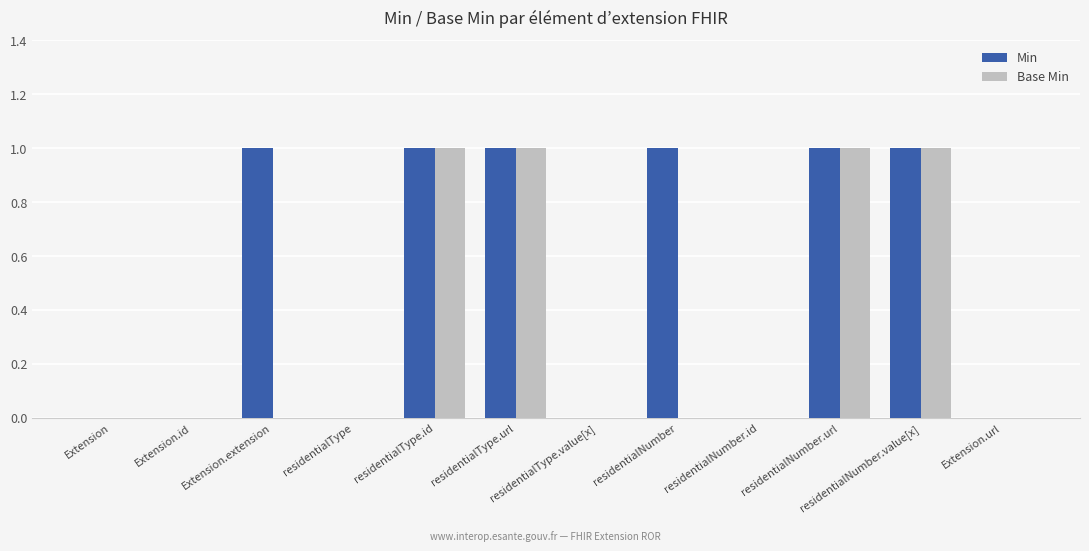

Are the bars horizontal?

No